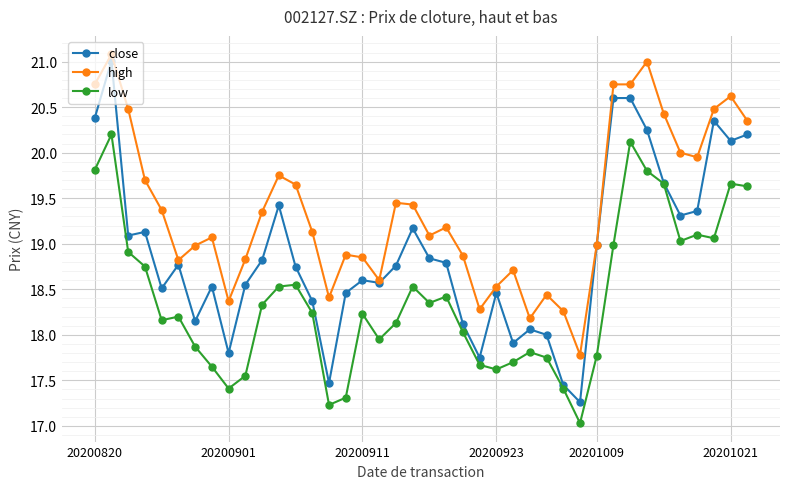

True or false: high and low intersect in this chart.

False